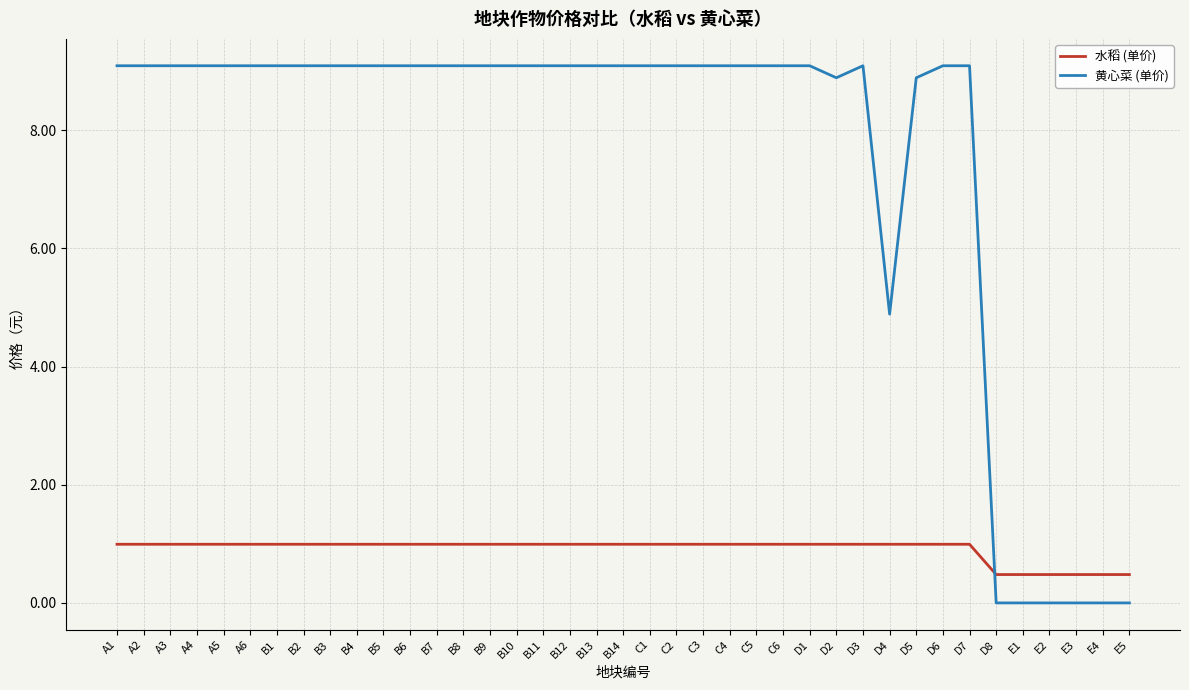

The value of 黄心菜 (单价) at E3 is 0.0. True or false?

True